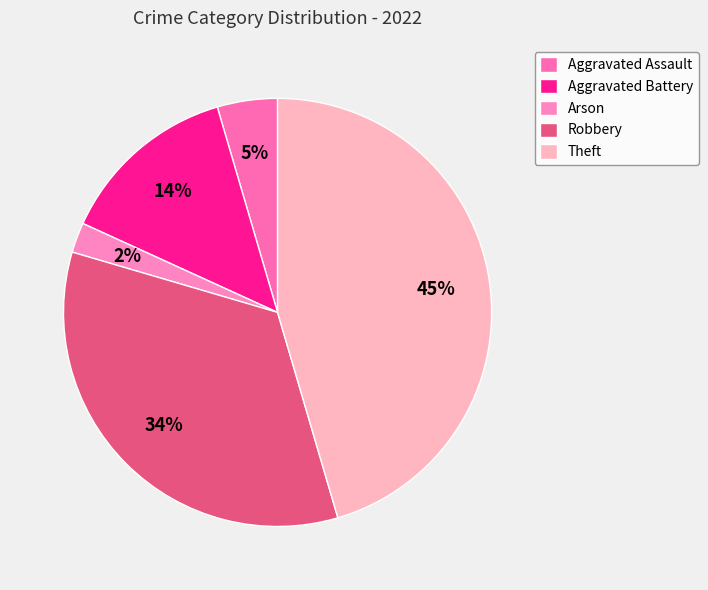

Is it true that Aggravated Battery is 1% of the pie?

False